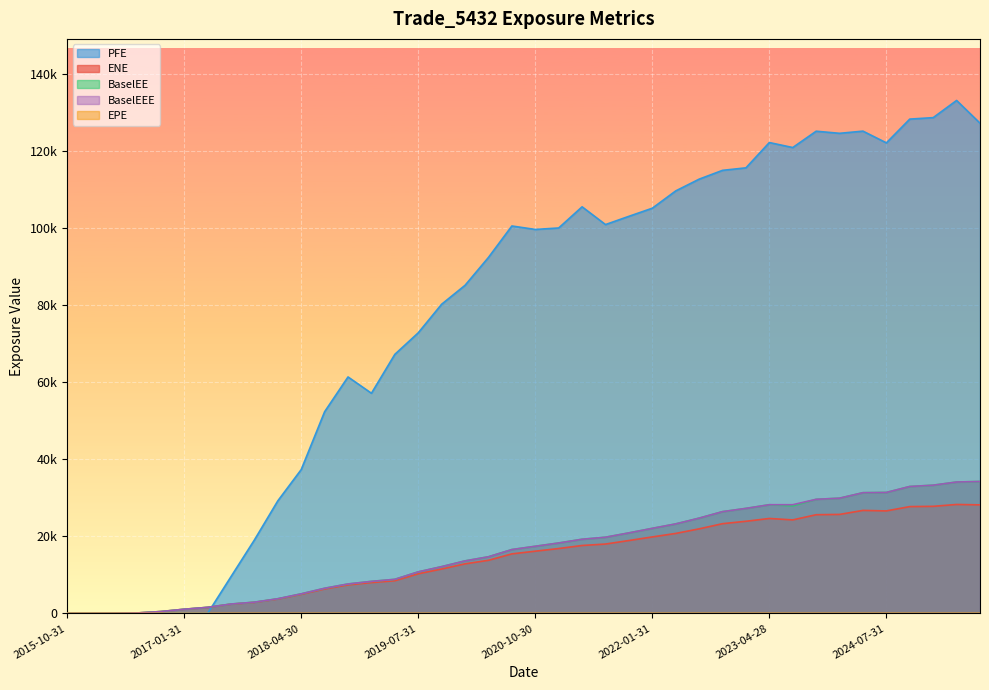

Count the number of data series in this chart.

5